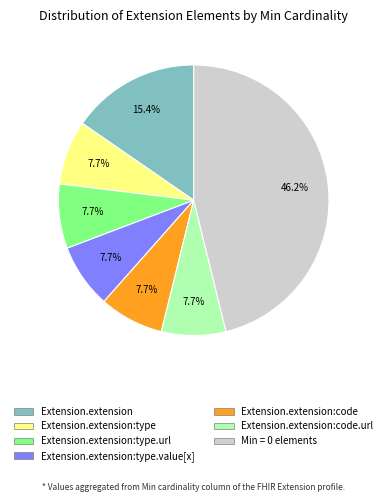

Is there any slice that represents more than half of the pie?

No